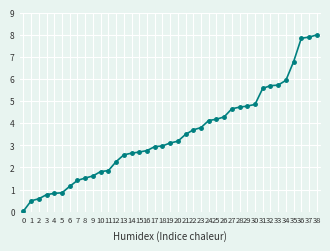

Approximately how many times larger is the value at 21 compared to 36?

0.4